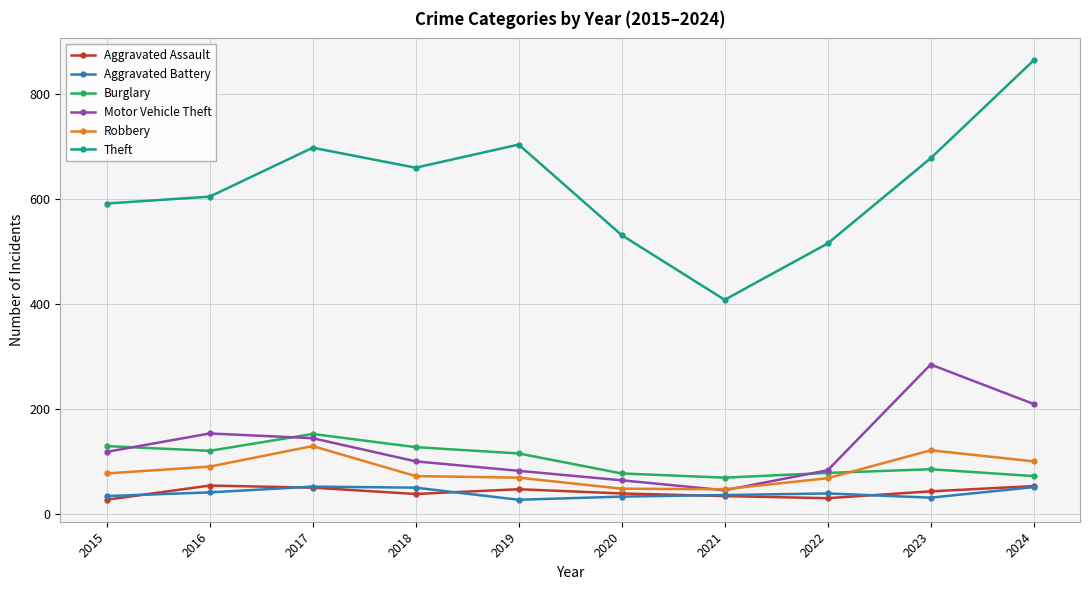

What is the value of the Motor Vehicle Theft point at the 3rd from the left?

145